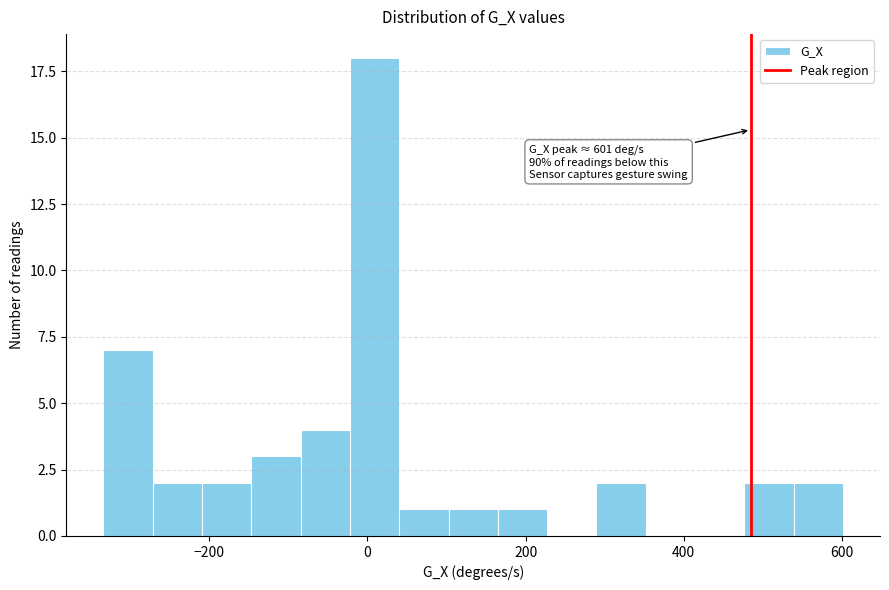

Read against the x-axis, roughly where is the centre of the tallest bar?

0